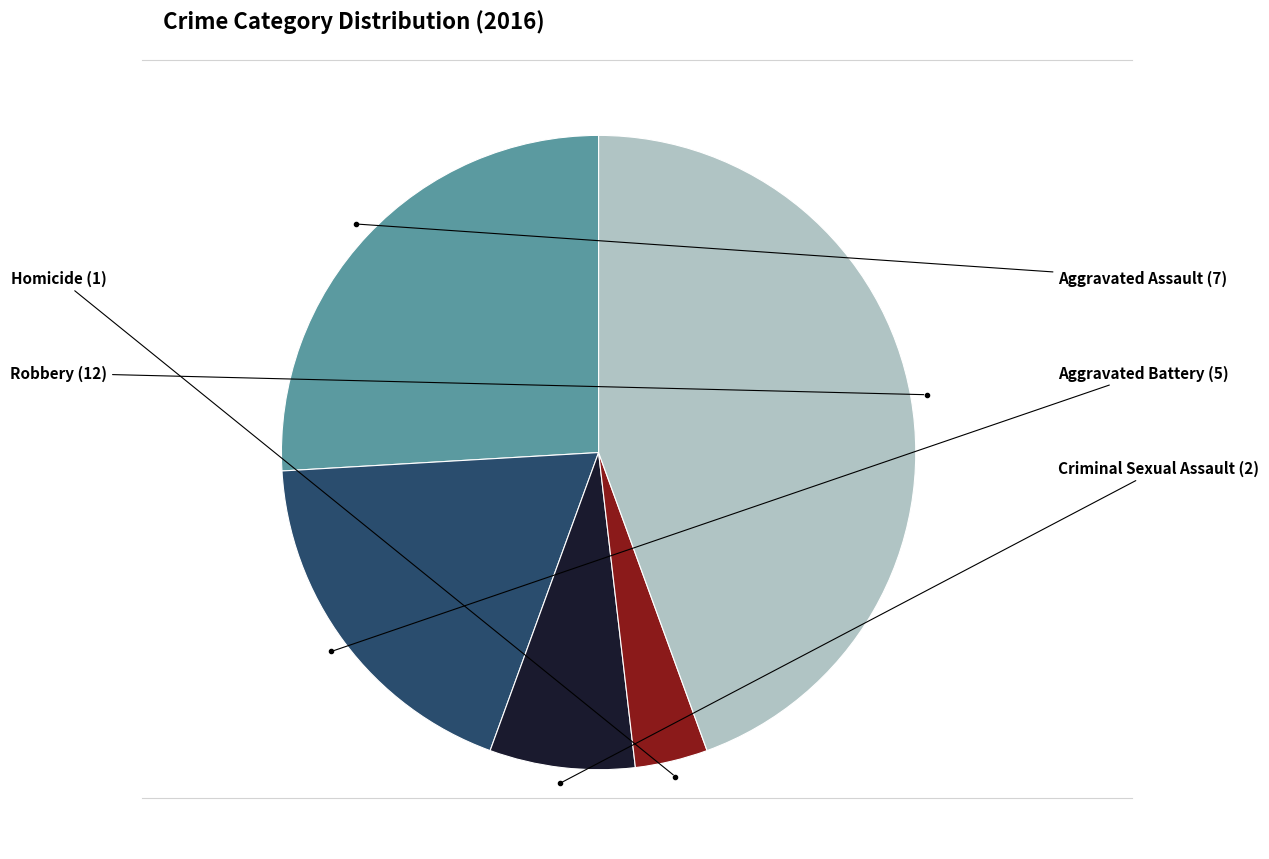

Does any single category account for the majority?

No